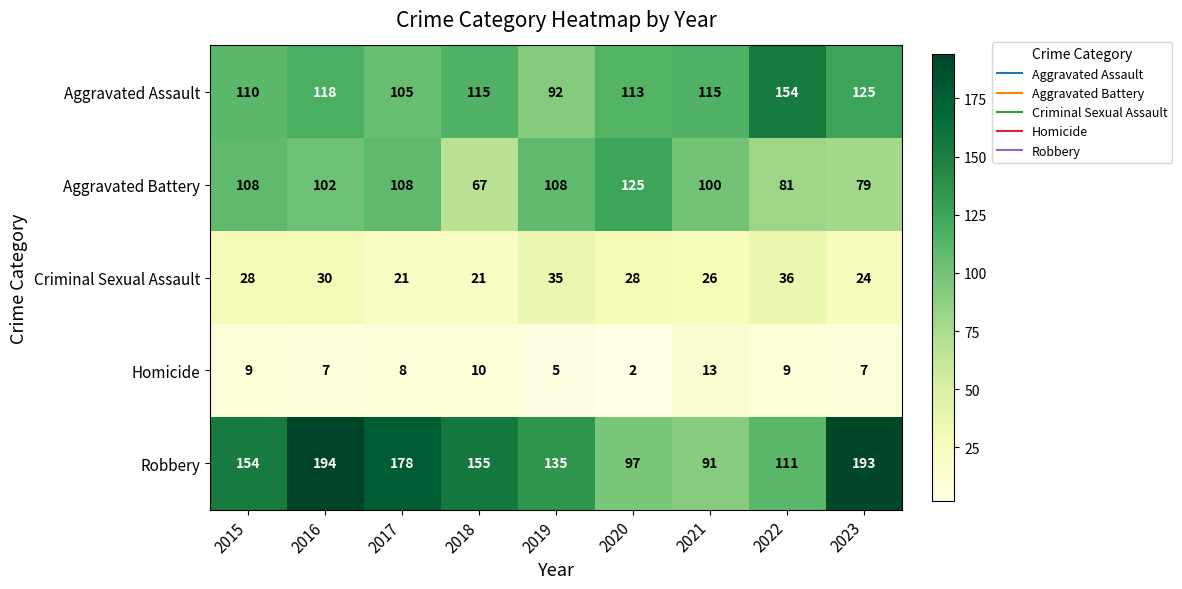

At which label does Aggravated Battery first exceed 102?

2015